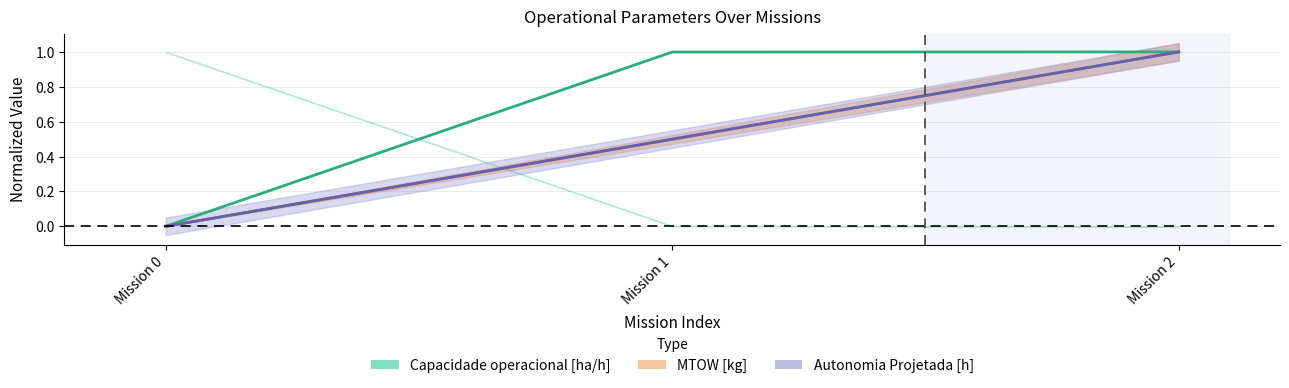

What is the difference between the highest and lowest values at Mission 1?

0.5